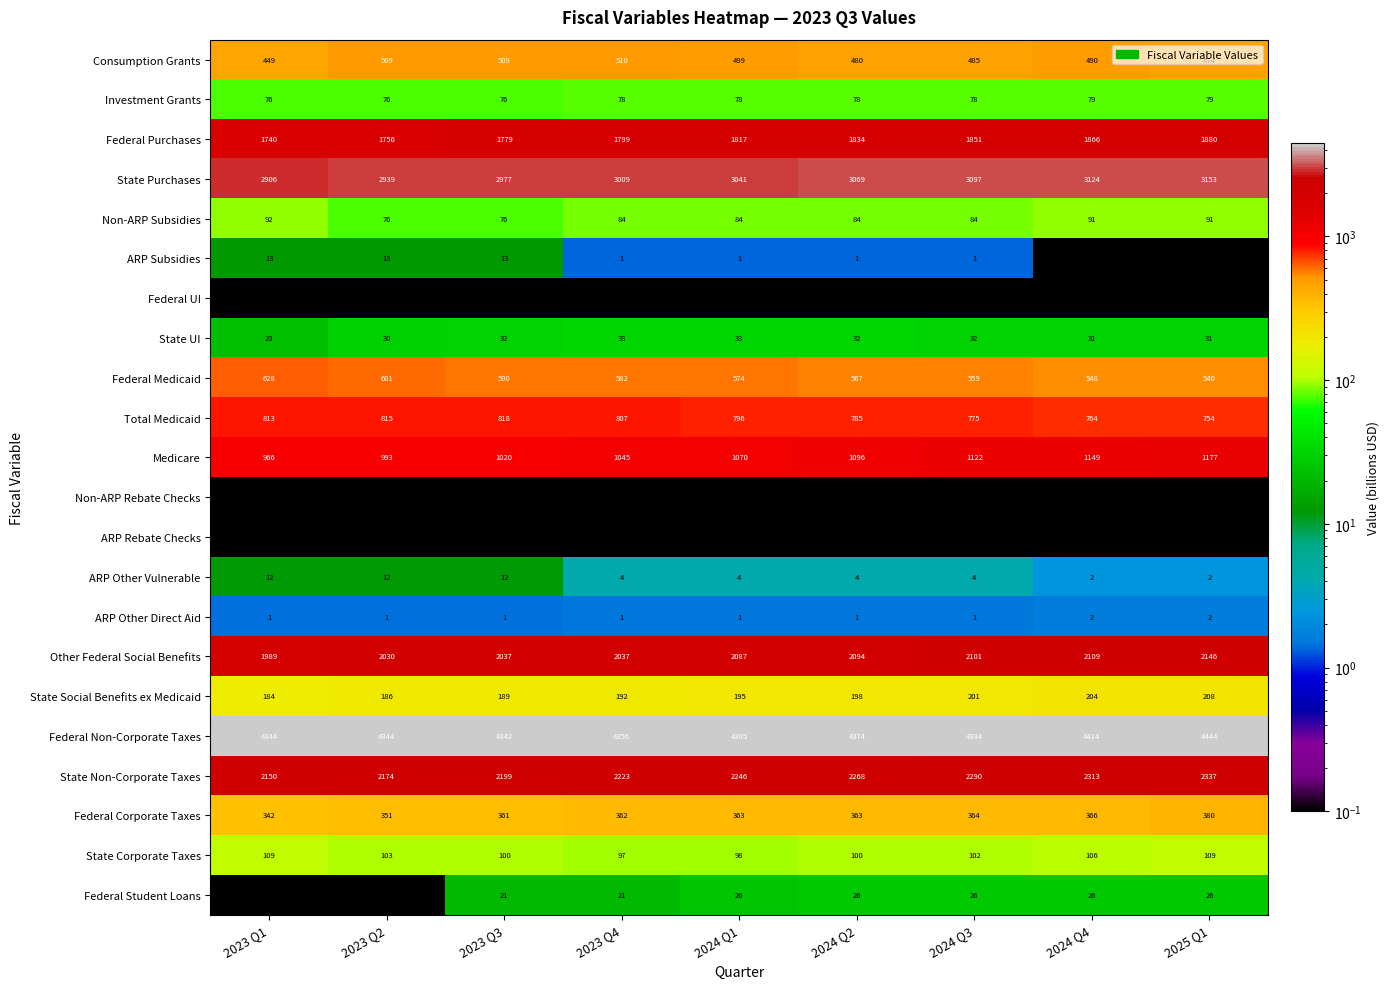

What is the minimum value for Federal Corporate Taxes?

342.0